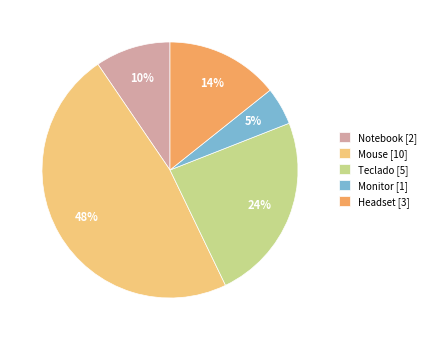

Rank the categories by value from highest to lowest.

Mouse, Teclado, Headset, Notebook, Monitor